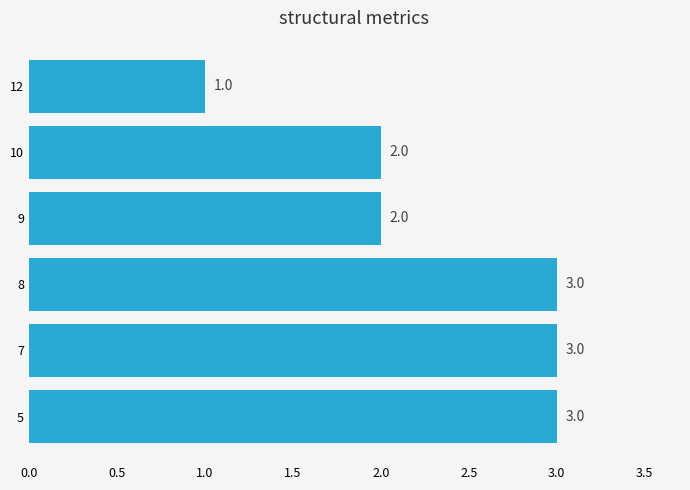

What is the smallest value displayed?

1